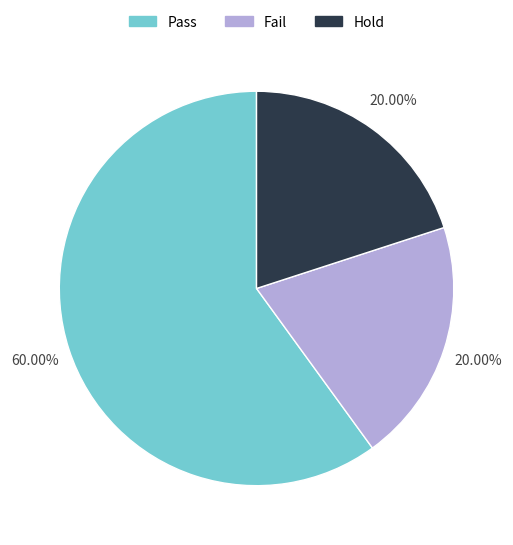

Is it true that Pass is 71% of the pie?

False